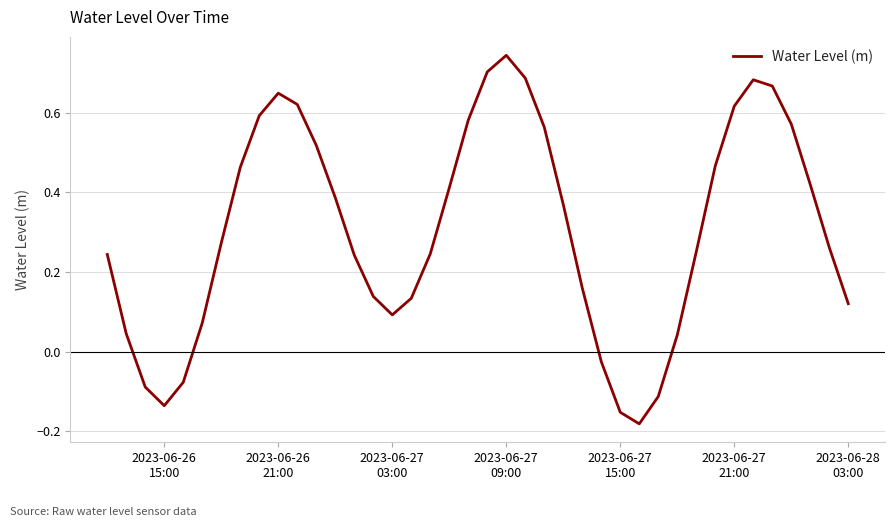

What is the difference between the maximum and minimum values?

0.9